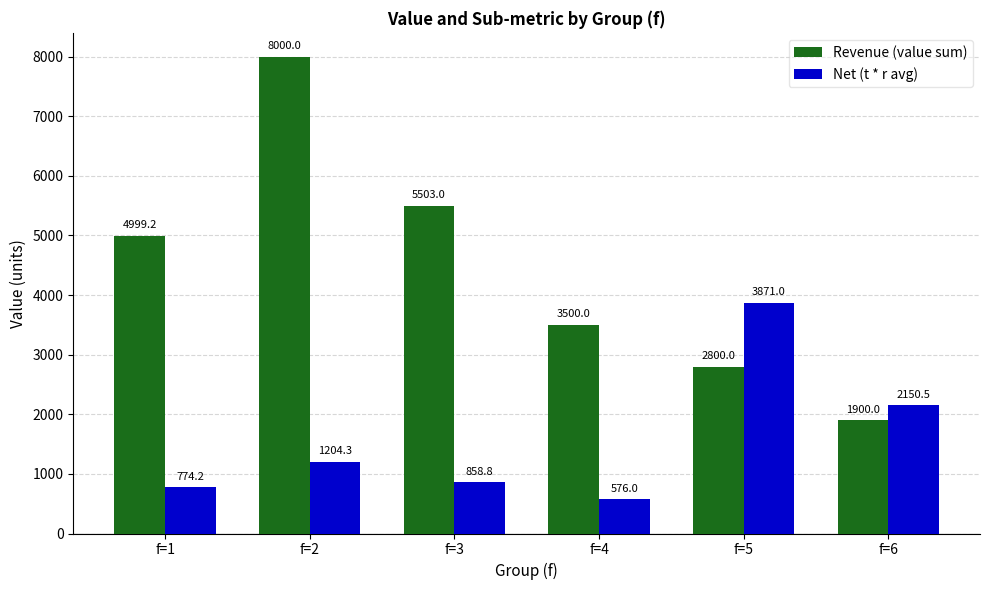

What is the value of the Revenue (value sum) bar at the 1st from the left?

4999.2